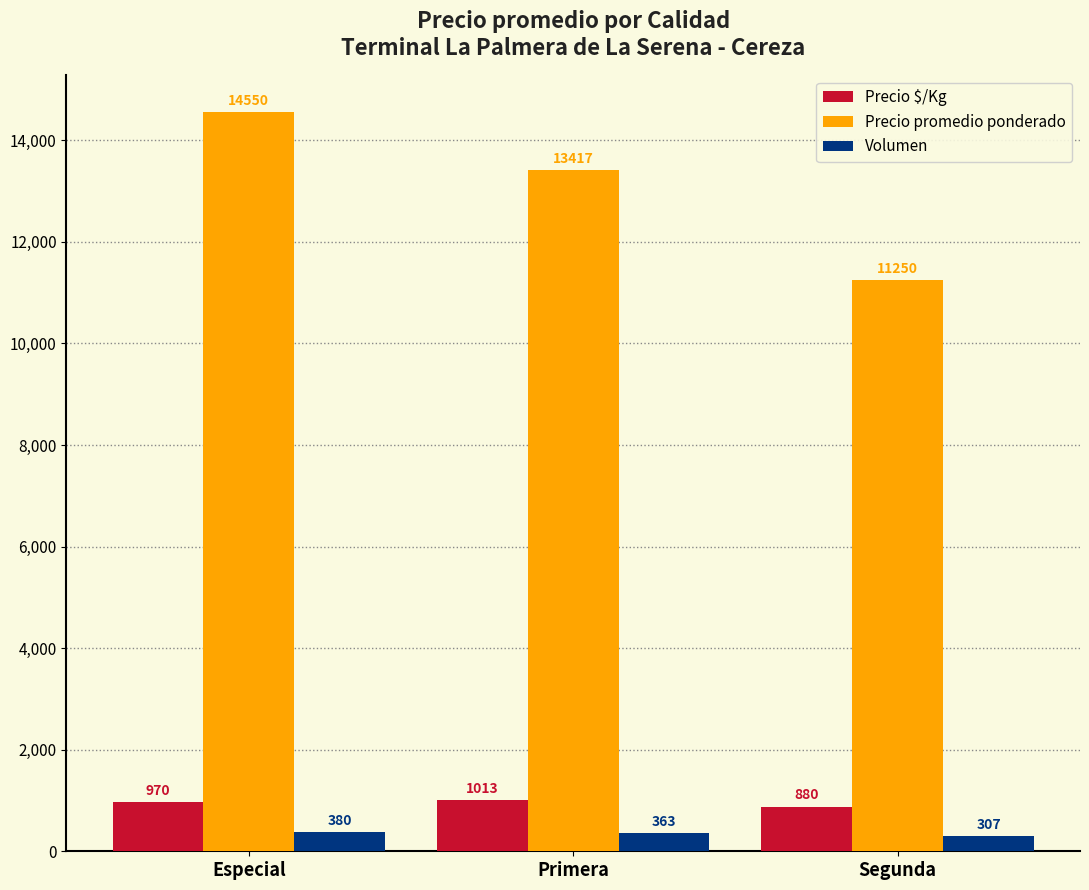

Rank the categories by Volumen value from highest to lowest.

Especial, Primera, Segunda